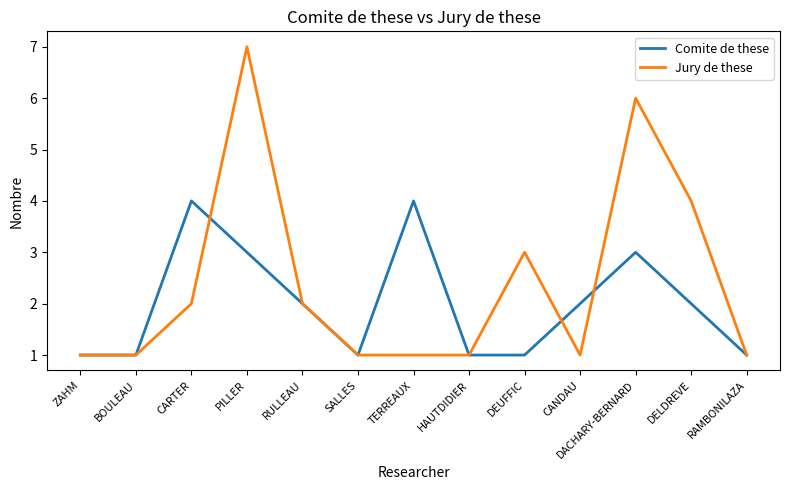

Rank the series by their maximum value, from highest to lowest.

Jury de these, Comite de these